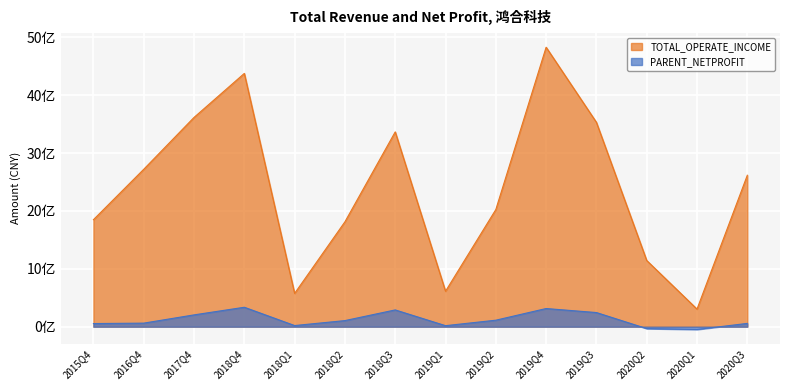

Between 2016Q4 and 2019Q4, which is larger?

2019Q4